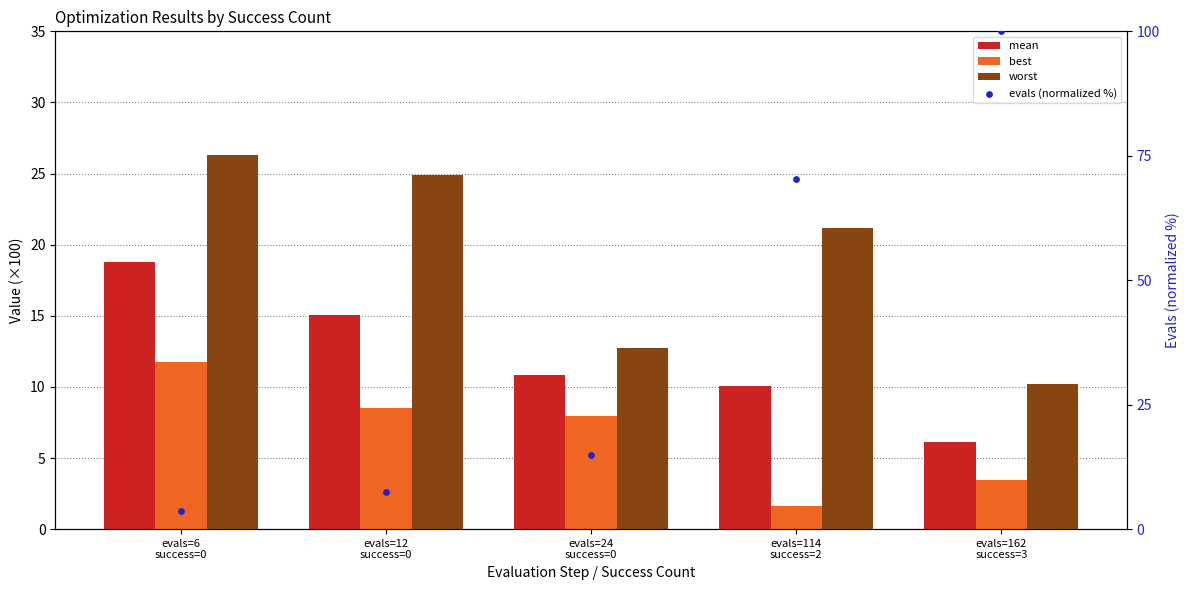

What is the total value across all series at evals=24
success=0?

46.4